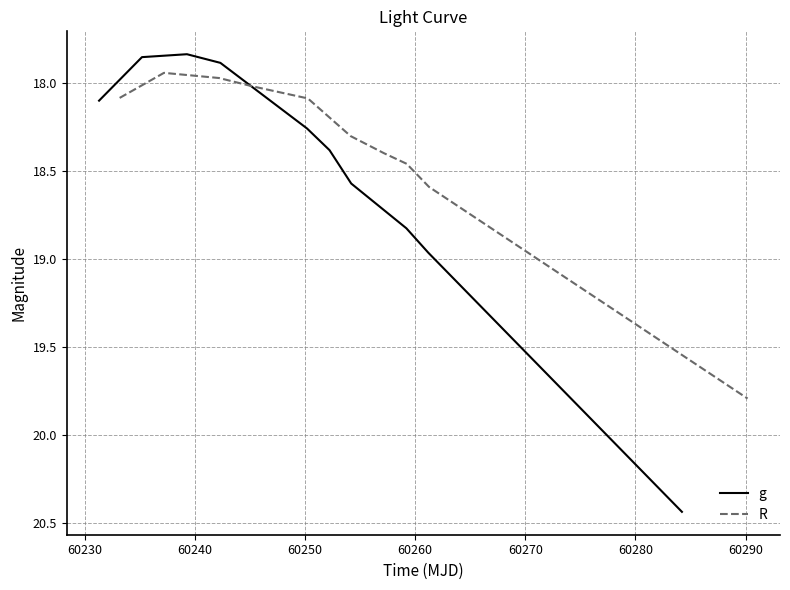

Which series has the largest range (max minus min)?

g